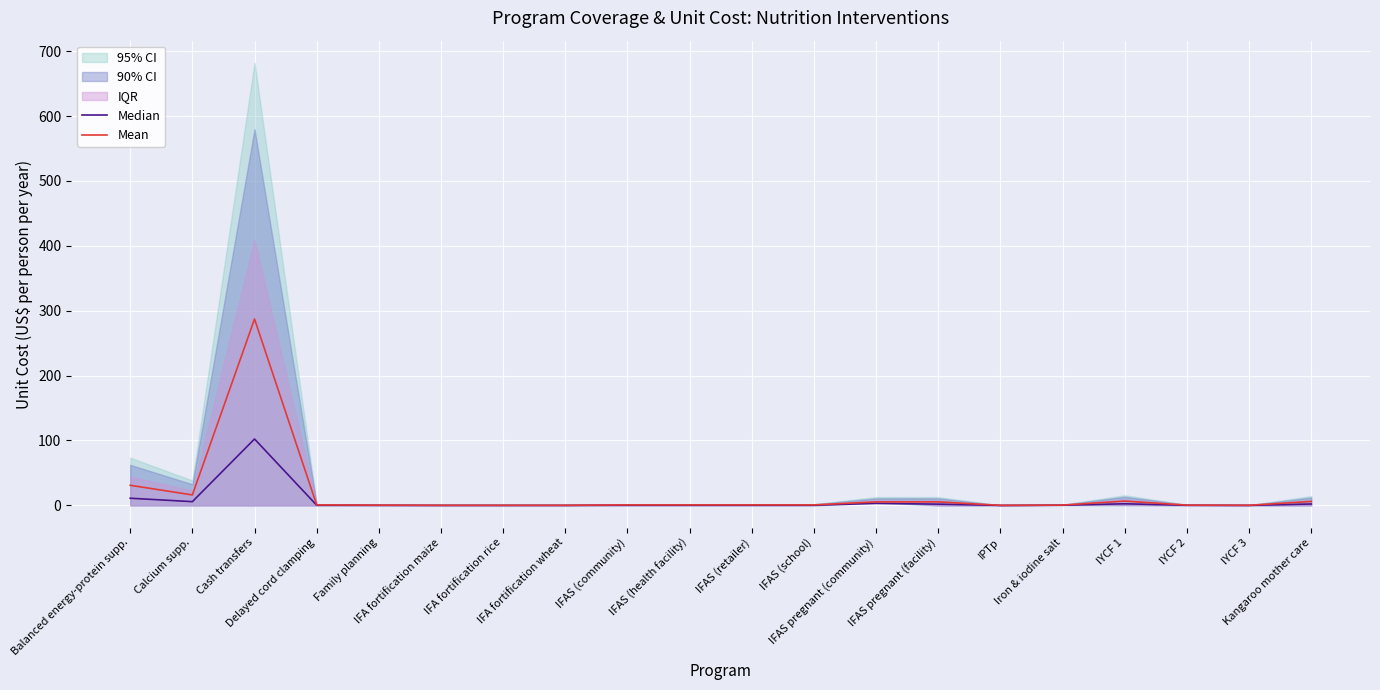

True or false: Mean has more than 2 points higher than both neighbors.

False